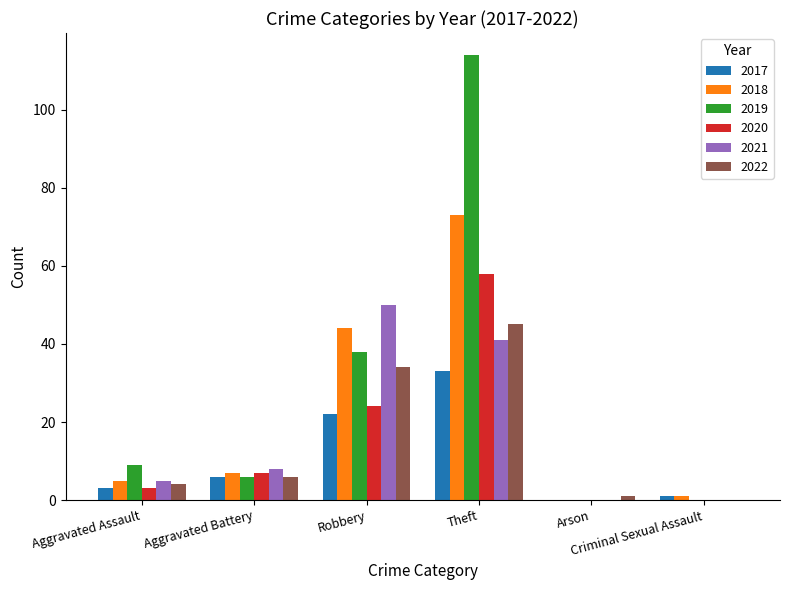

What is the sum of all 2019 values?

167